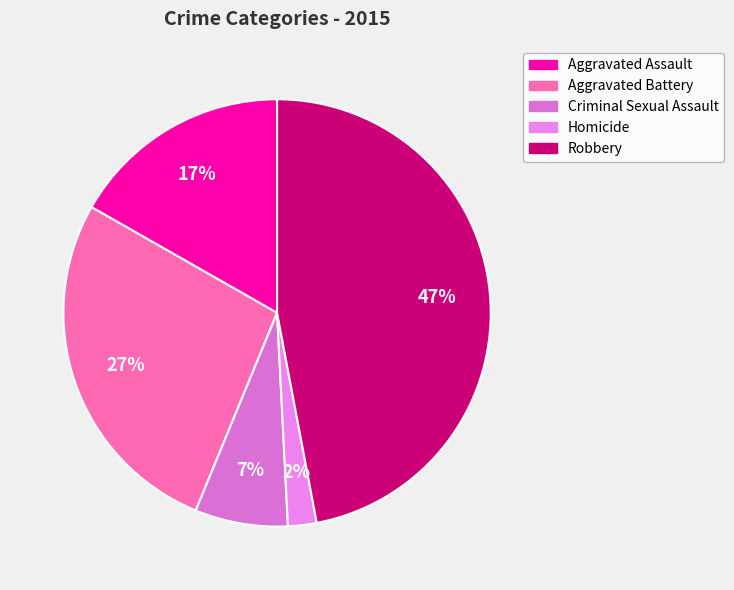

Which category has the biggest portion of the pie?

Robbery